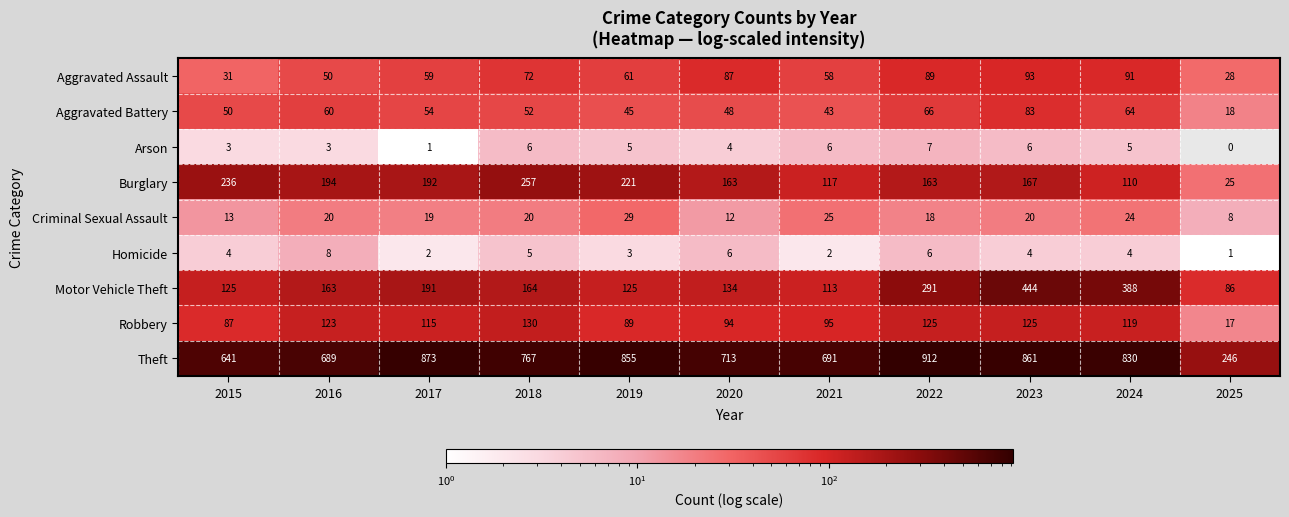

Which series changed the most between 2022 and 2024?

Motor Vehicle Theft